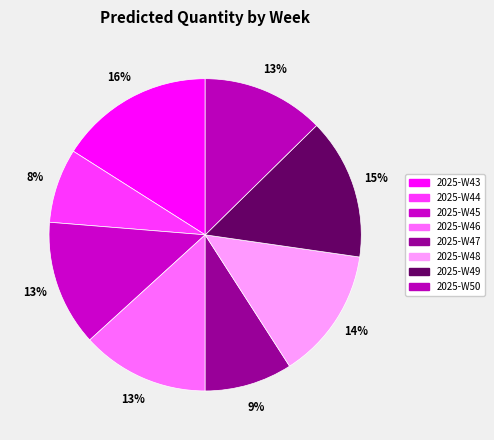

Is there any slice that represents more than half of the pie?

No